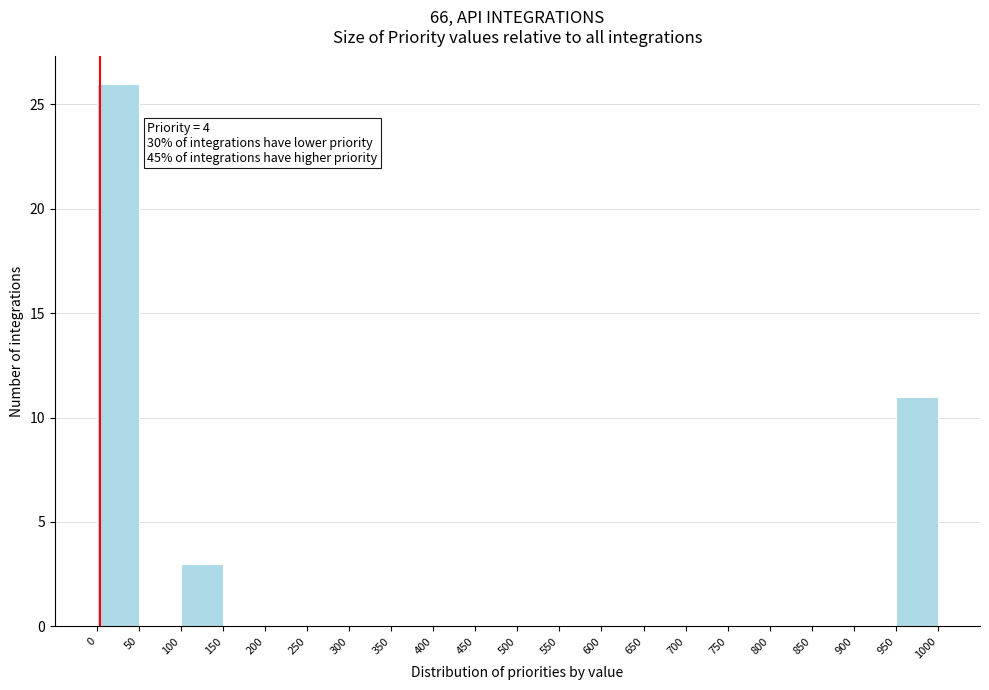

Which range on the x-axis has the tallest bar?

0 to 50